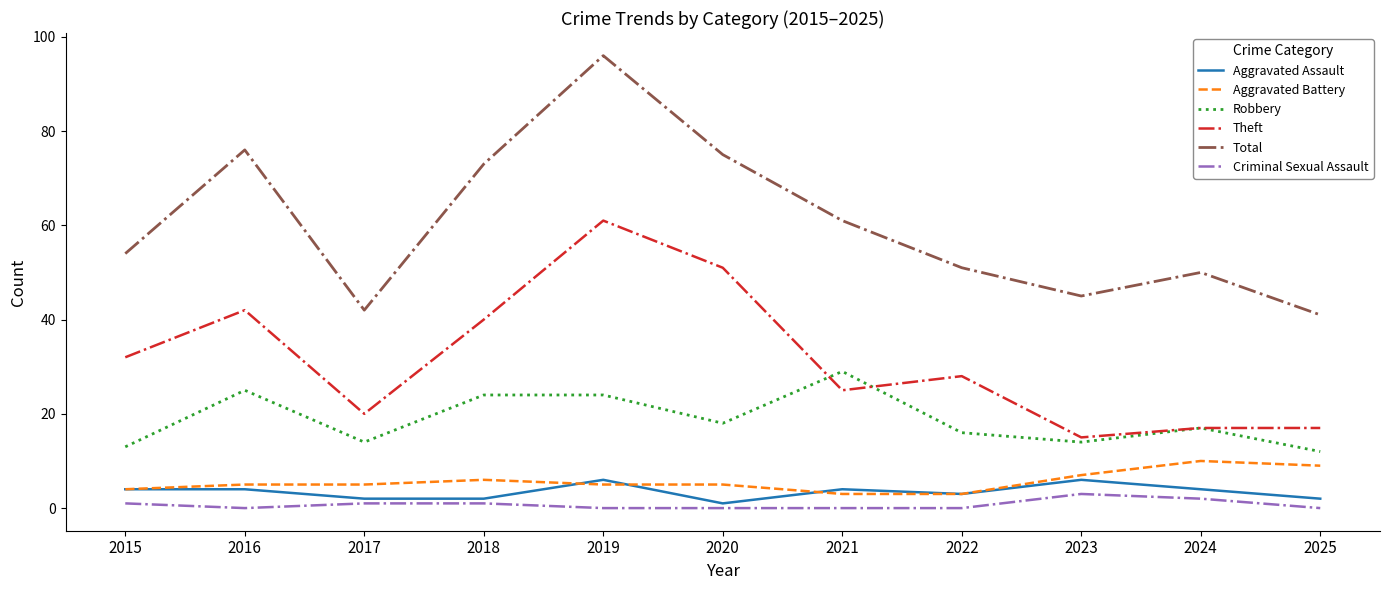

True or false: Aggravated Assault and Theft intersect in this chart.

False